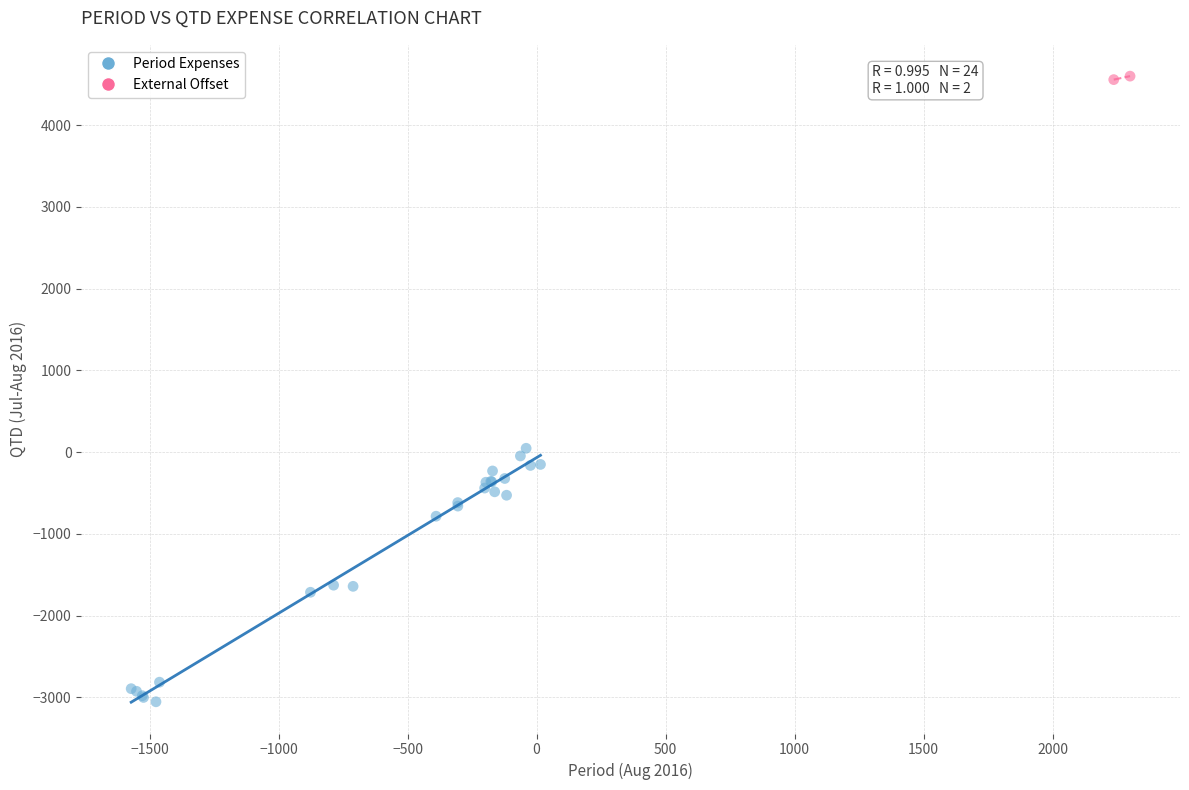

Which series contains the highest Y value?

External Offset